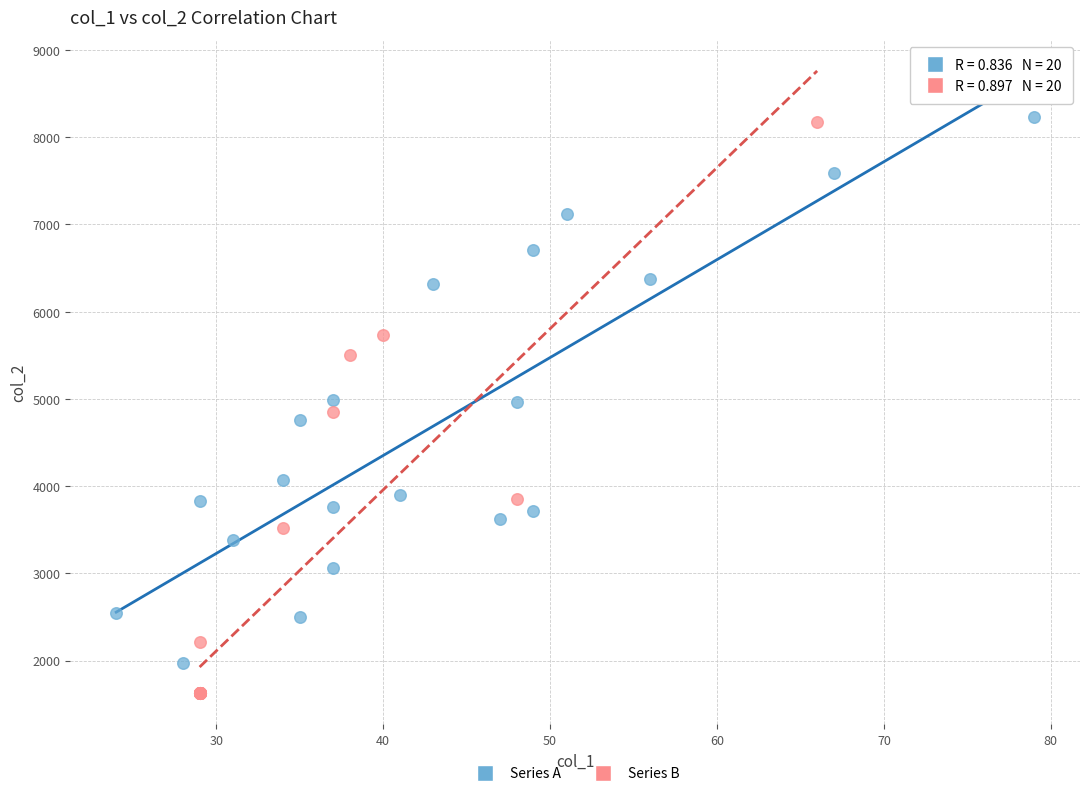

Which series reaches the minimum Y coordinate?

Series B